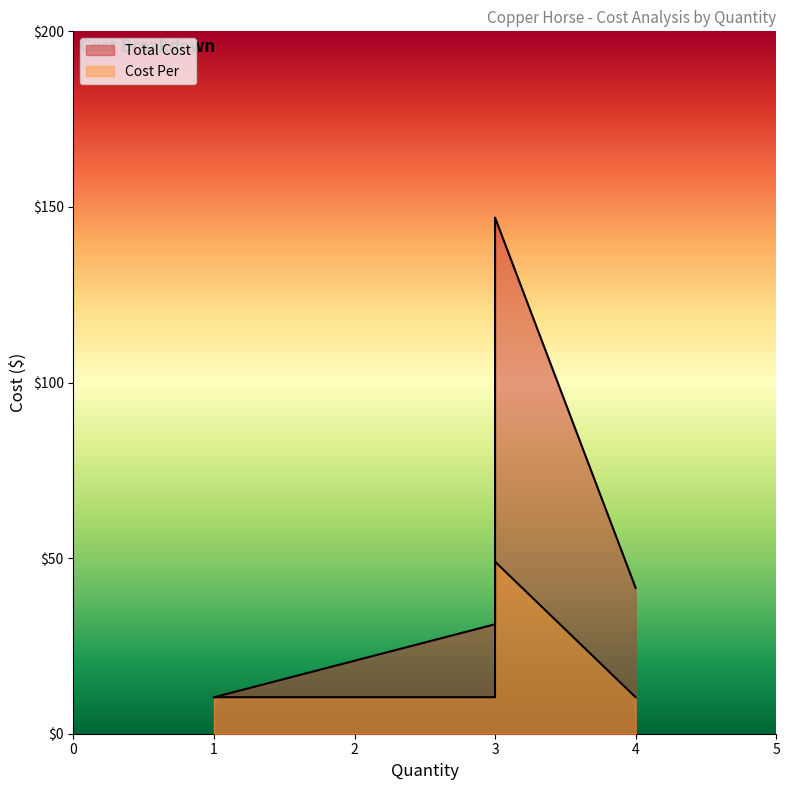

List the series in order of their overall mean, lowest first.

Cost Per, Total Cost